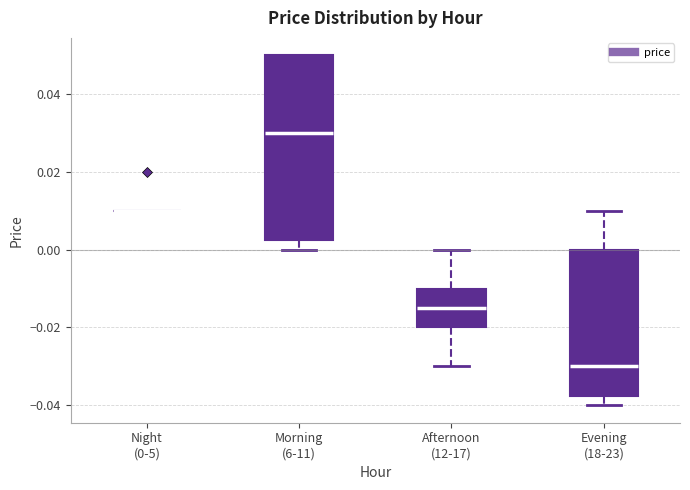

Reading left to right, read every box against the y-axis: the position of its median line, the range the box covers, and the ends of its whiskers. The values are not printed on the chart, so give them approximately, as read against the axis.

Night (0-5): box collapsed to a line at 0.010, whiskers 0.010 to 0.010
Morning (6-11): median 0.030, box 0.002 to 0.050, whiskers 0.000 to 0.050
Afternoon (12-17): median -0.014, box -0.020 to -0.010, whiskers -0.030 to 0.000
Evening (18-23): median -0.030, box -0.038 to 0.000, whiskers -0.040 to 0.010